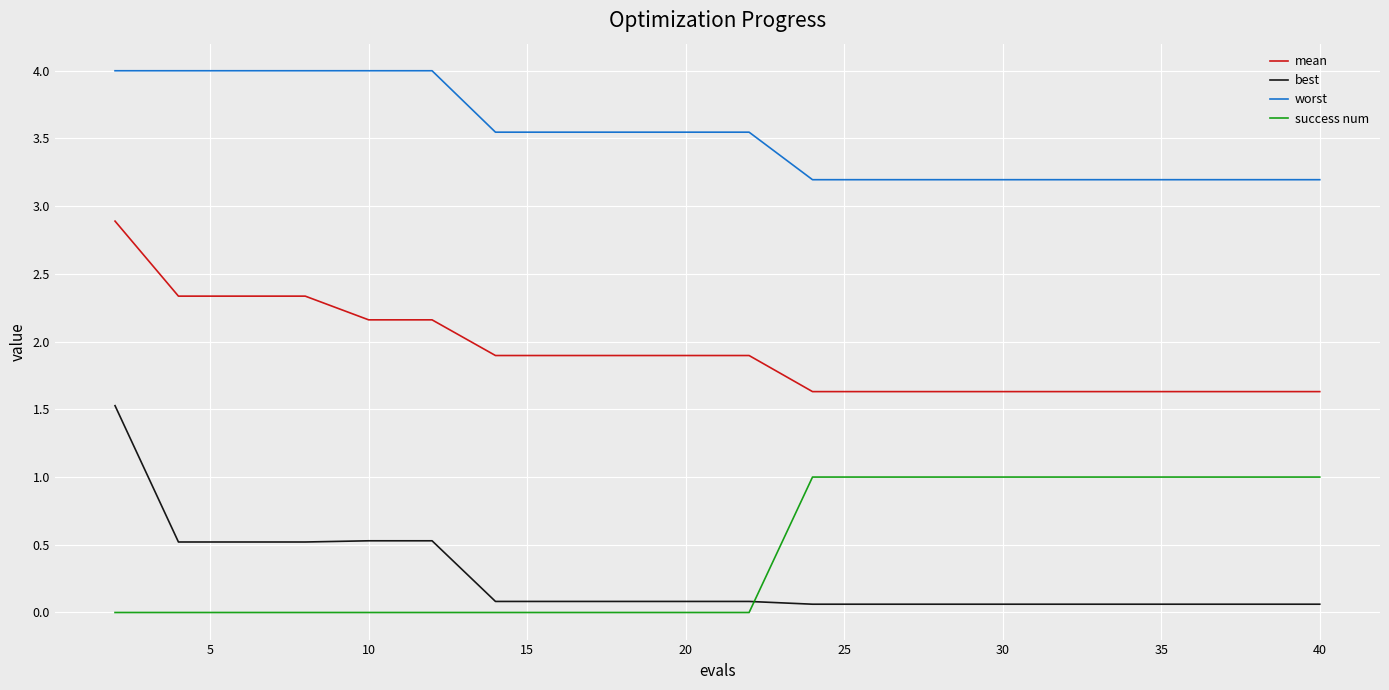

True or false: worst and success num intersect in this chart.

False